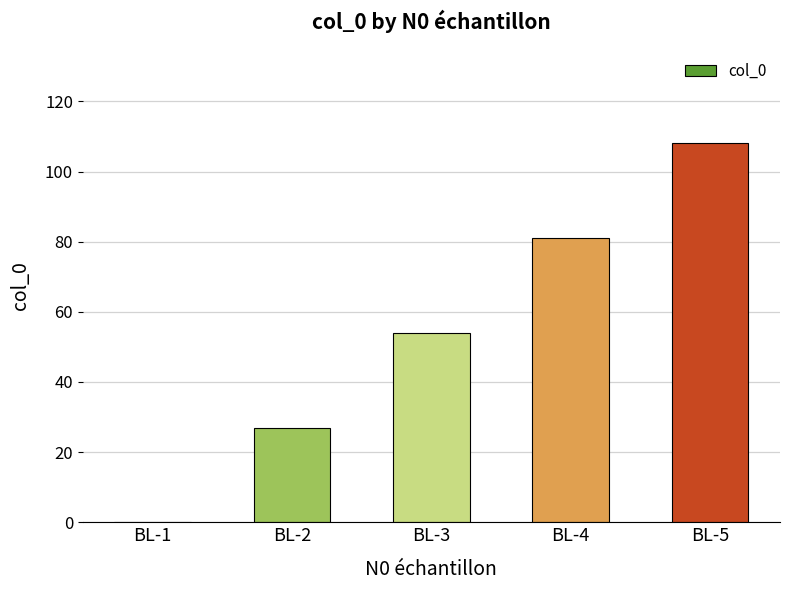

What is the change in value from BL-4 to BL-5?

+27